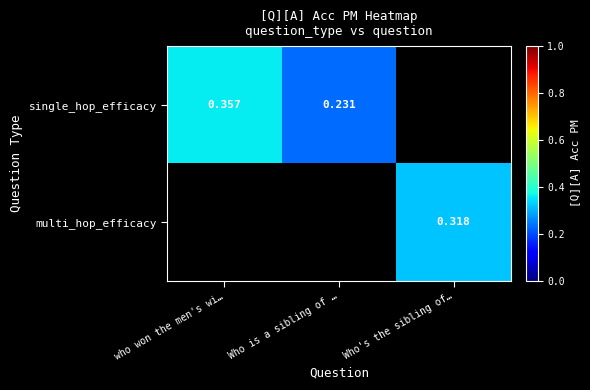

The multi_hop_efficacy series shows 0.3 at Who's the sibling of…. True or false?

True